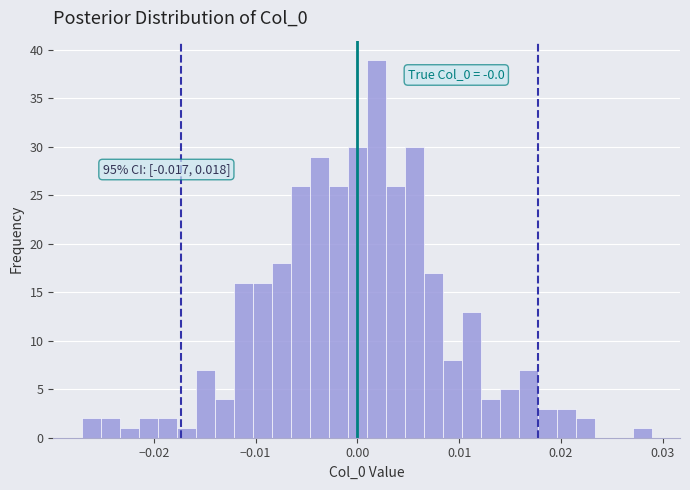

Read against the x-axis, roughly where is the centre of the tallest bar?

0.002